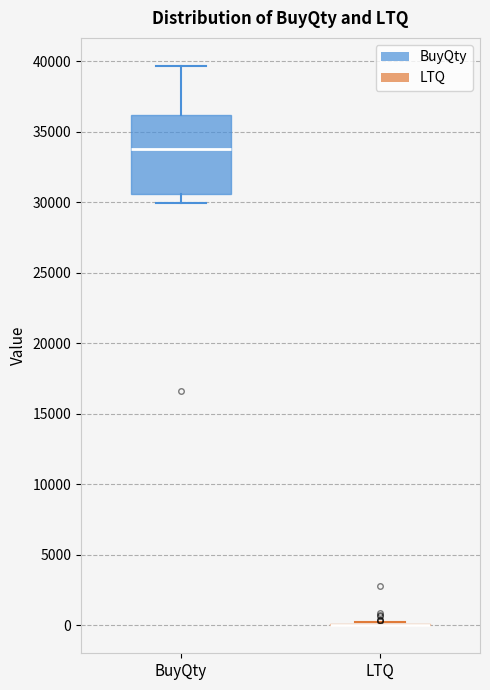

Reading left to right, transcribe this box plot: for each box, give where its median line is, the range the box spans, and where its two whiskers end, as read against the y-axis. The values are not printed on the chart, so give them approximately, as read against the axis.

BuyQty: median 34000, box 30500 to 36000, whiskers 30000 to 39500
LTQ: box collapsed to a line at 0, whiskers 0 to 0